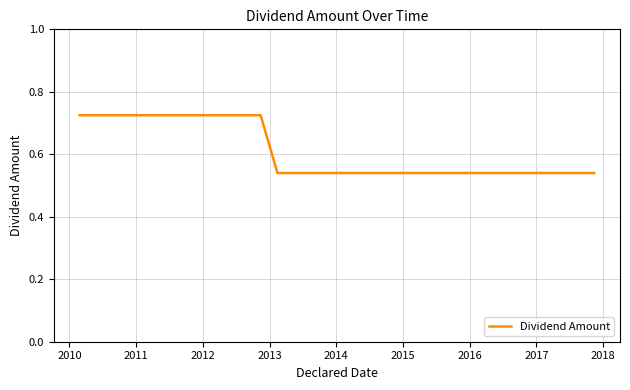

How many series are shown in this chart?

1